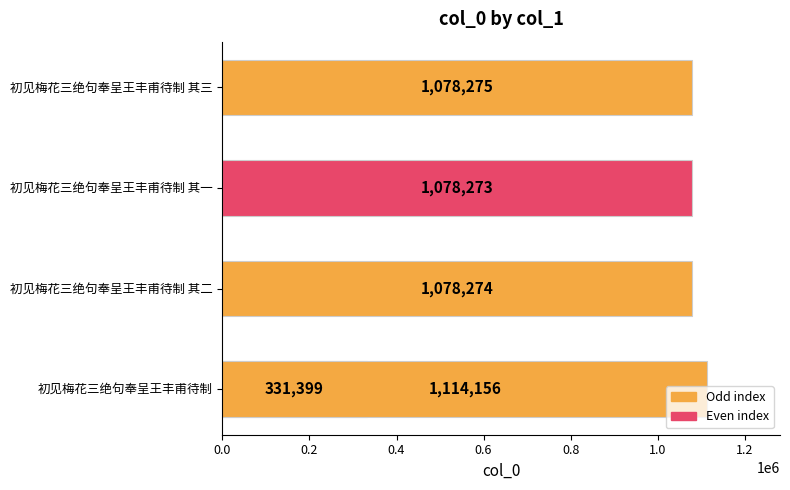

What is the change in value from 0.0 to 0.6?

-746876